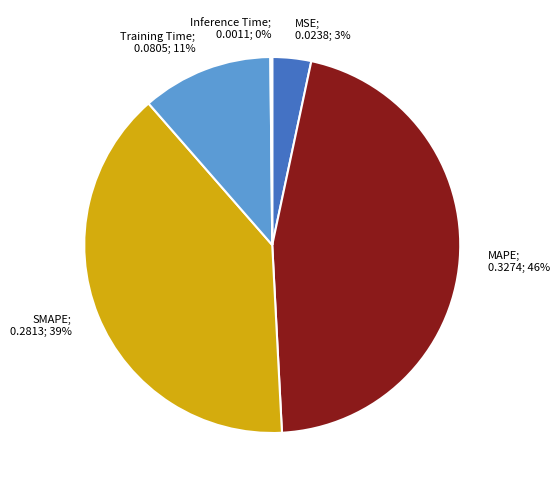

Is there a majority slice in this chart?

No